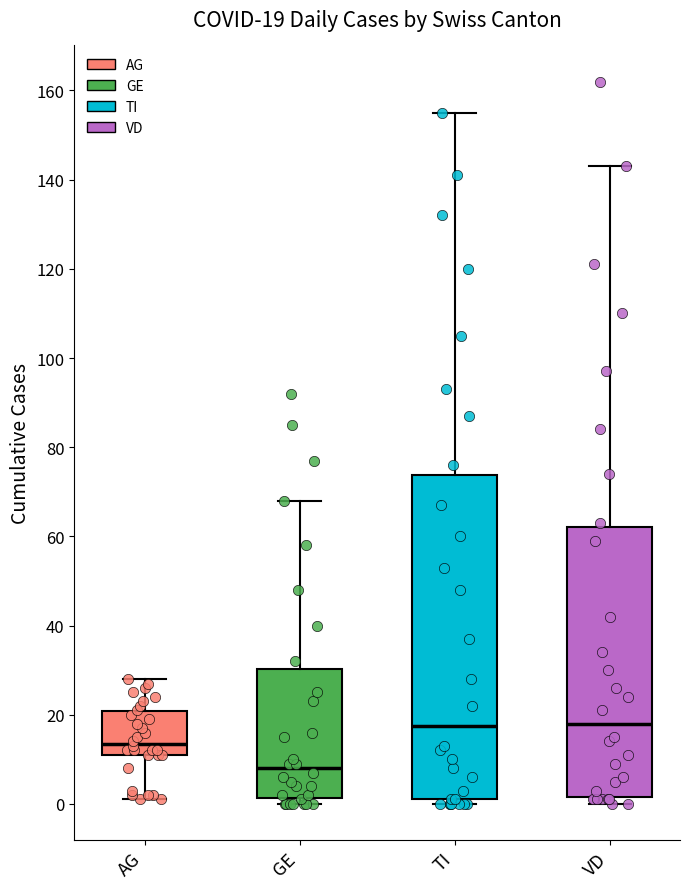

Which box is the tallest, from its lower edge to its upper edge?

TI